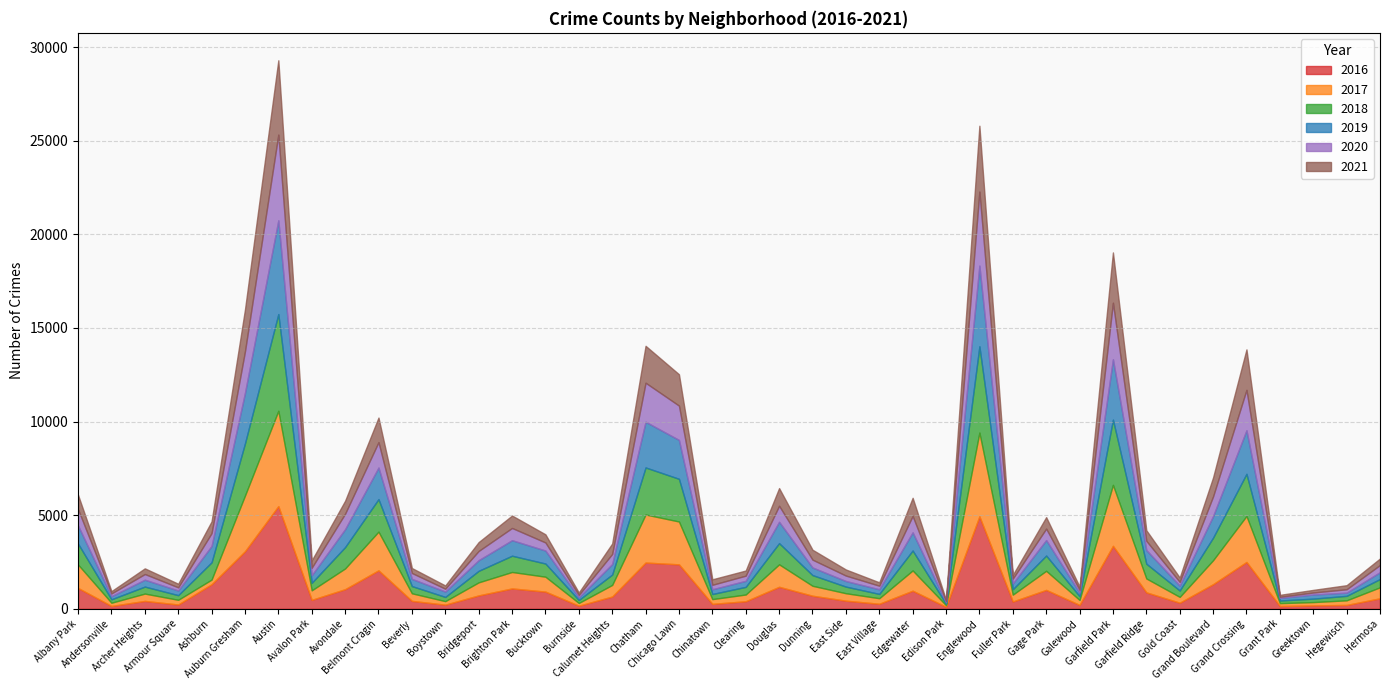

Is it true that 2020 equals 51 at Gold Coast?

False